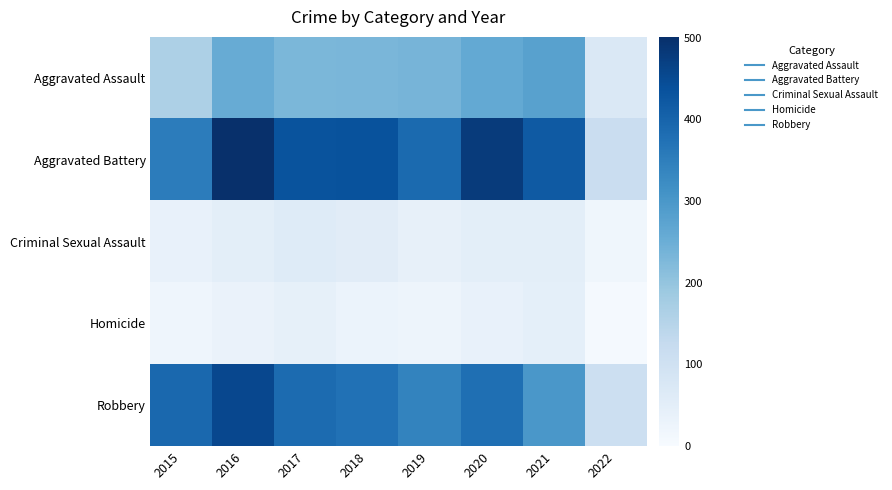

At which category does the chart reach its minimum across all series?

2022